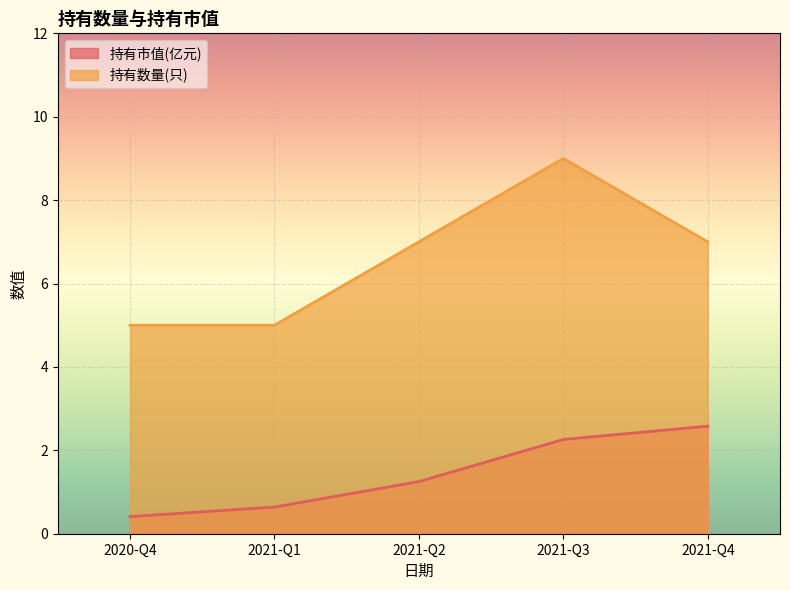

The value of 持有市值(亿元) at 2021-Q4 is 2.6. True or false?

True